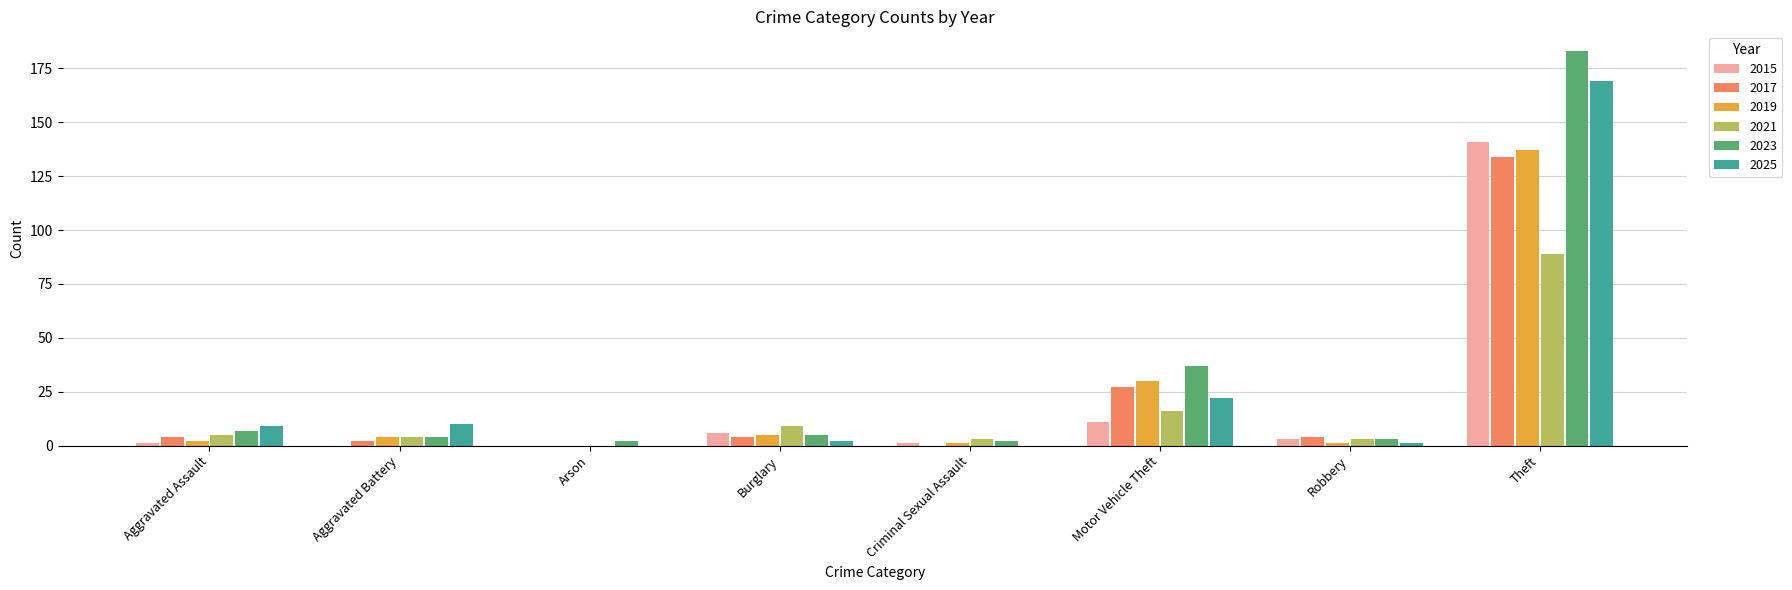

Where is 2021 nearest to the value 44?

Motor Vehicle Theft